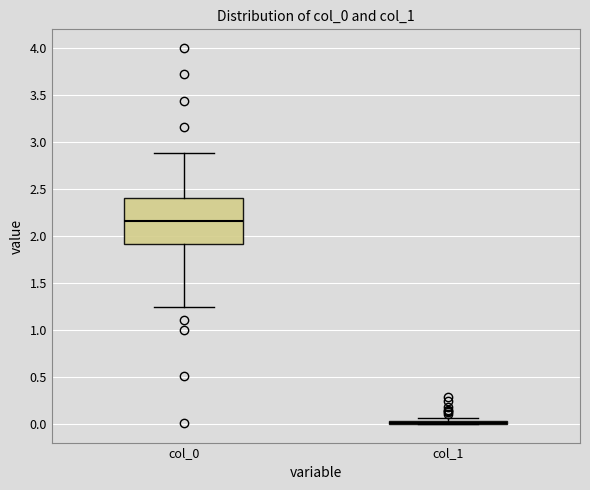

Reading left to right, transcribe this box plot: for each box, give where its median line is, the range the box spans, and where its two whiskers end, as read against the y-axis. The values are not printed on the chart, so give them approximately, as read against the axis.

col_0: median 2.15, box 1.90 to 2.40, whiskers 1.25 to 2.90
col_1: box collapsed to a line at 0.00, whiskers 0.00 to 0.05